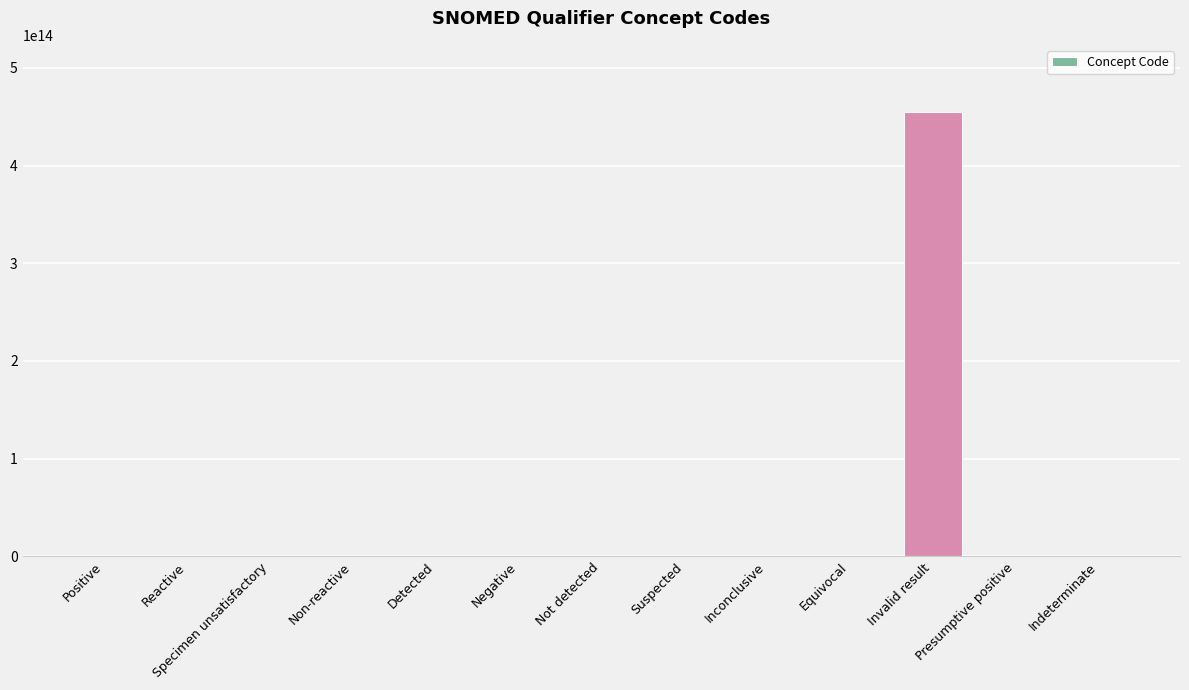

Which label corresponds to the largest value in the chart?

Invalid result